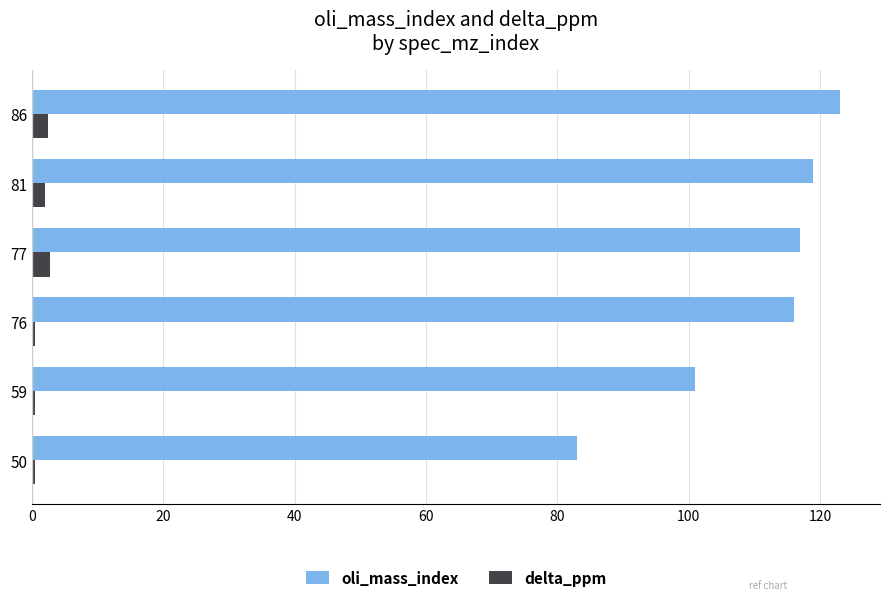

Is the value of oli_mass_index at 76 greater than the value of delta_ppm at 59?

Yes